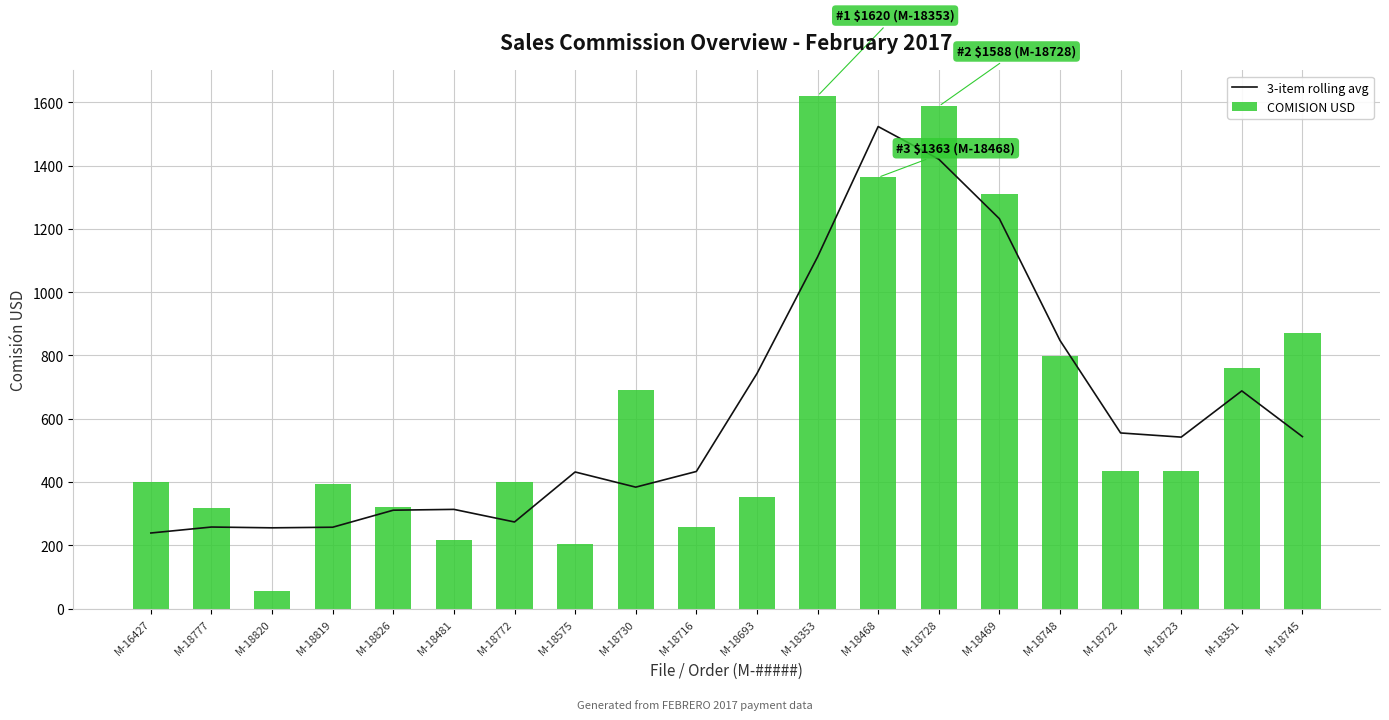

Reading left to right, what are all the values shown in this chart?

3-item rolling avg: 239.0	257.9	255.4	257.3	311.1	313.7	273.8	431.9	383.9	433.5	742.8	1111.5	1523.6	1420.4	1232.3	847.6	555.2	542.0	688.1	543.6
COMISION USD: 400.4	316.6	56.6	392.8	322.4	218.1	400.6	202.9	692.1	256.9	351.4	1620.2	1362.9	1587.7	1310.7	798.4	433.6	433.6	758.9	871.9